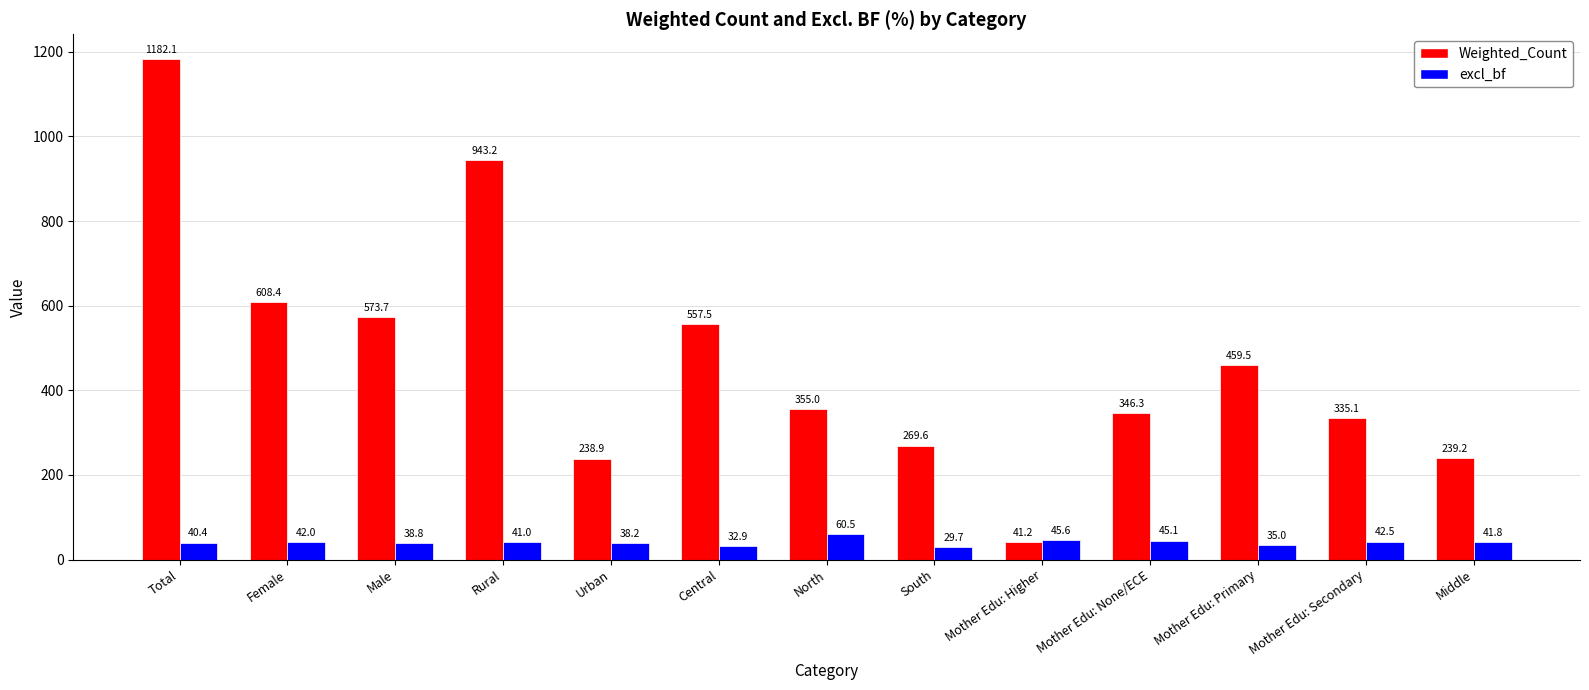

What is the spread (max minus min) of values at Total?

1141.7